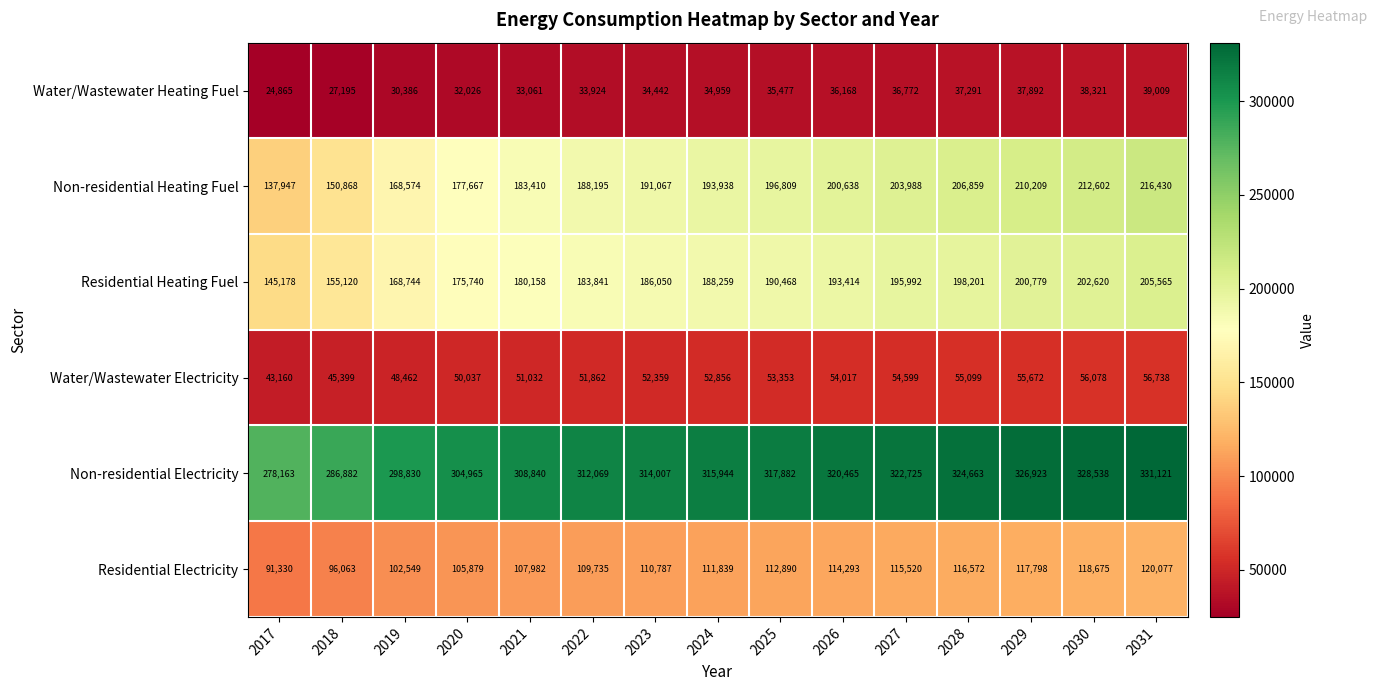

At which category is the sum across all series the highest?

2031